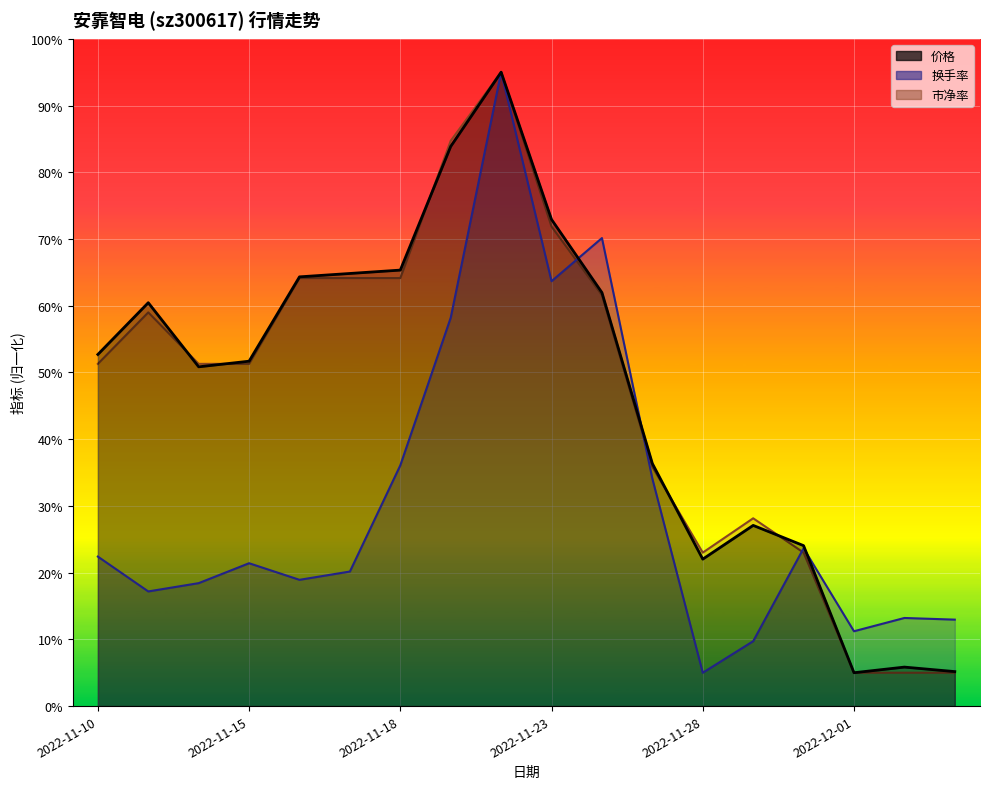

How many lines are shown in the chart?

3